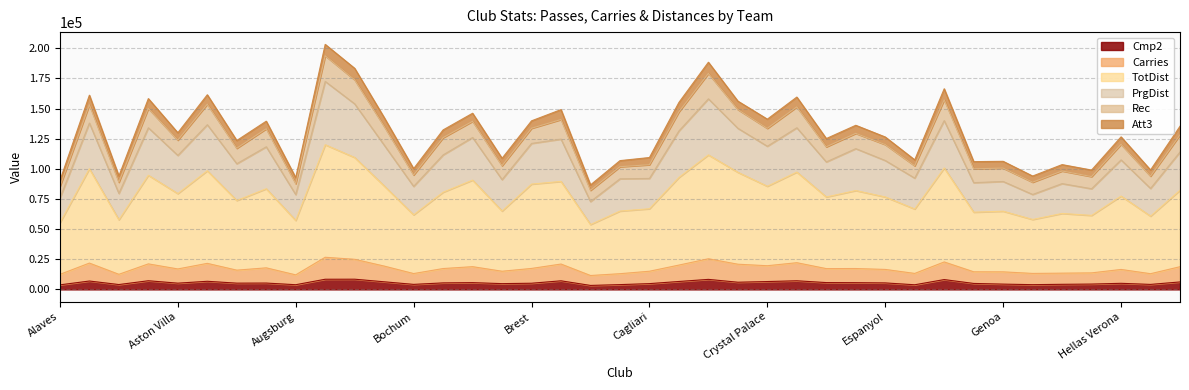

Where is the first local maximum for Carries?

Angers